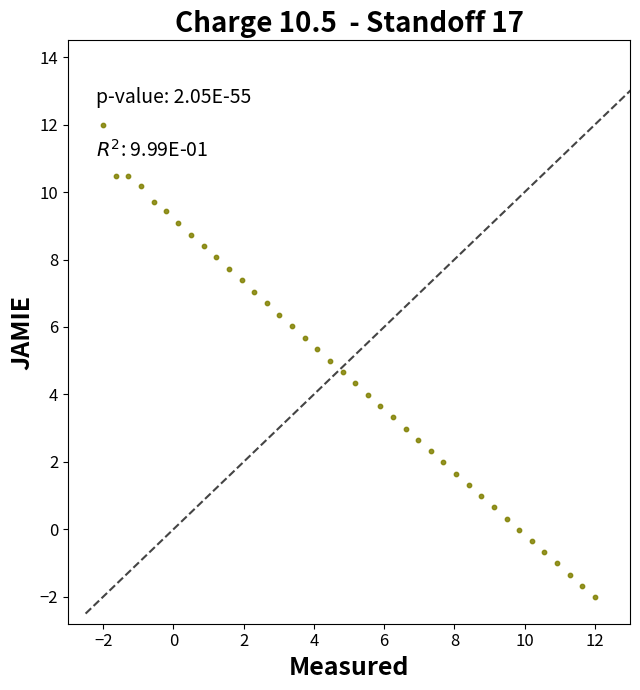

What is the range of Y values (max minus min)?

14.0